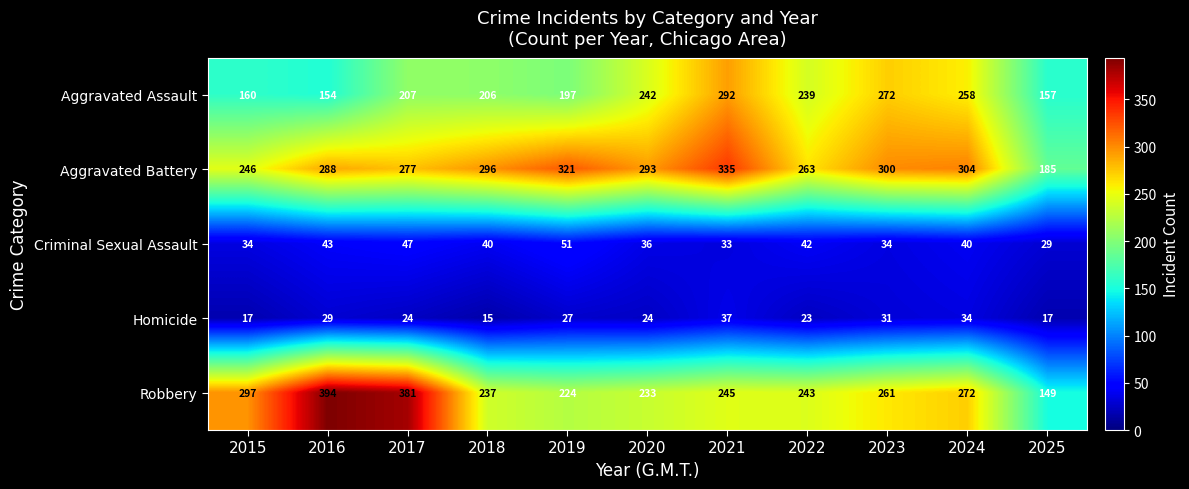

What is the difference between the highest and lowest values at 2021?

302